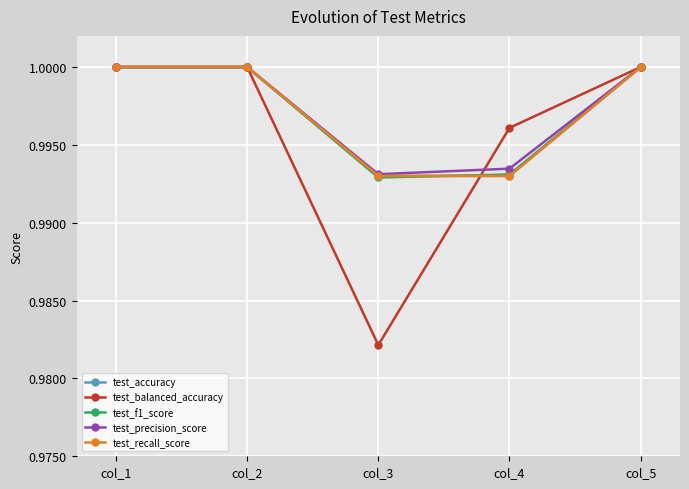

Reading left to right, transcribe all the data shown in this chart.

test_accuracy: col_1=1.0	col_2=1.0	col_3=1.0	col_4=1.0	col_5=1.0
test_balanced_accuracy: col_1=1.0	col_2=1.0	col_3=1.0	col_4=1.0	col_5=1.0
test_f1_score: col_1=1.0	col_2=1.0	col_3=1.0	col_4=1.0	col_5=1.0
test_precision_score: col_1=1.0	col_2=1.0	col_3=1.0	col_4=1.0	col_5=1.0
test_recall_score: col_1=1.0	col_2=1.0	col_3=1.0	col_4=1.0	col_5=1.0